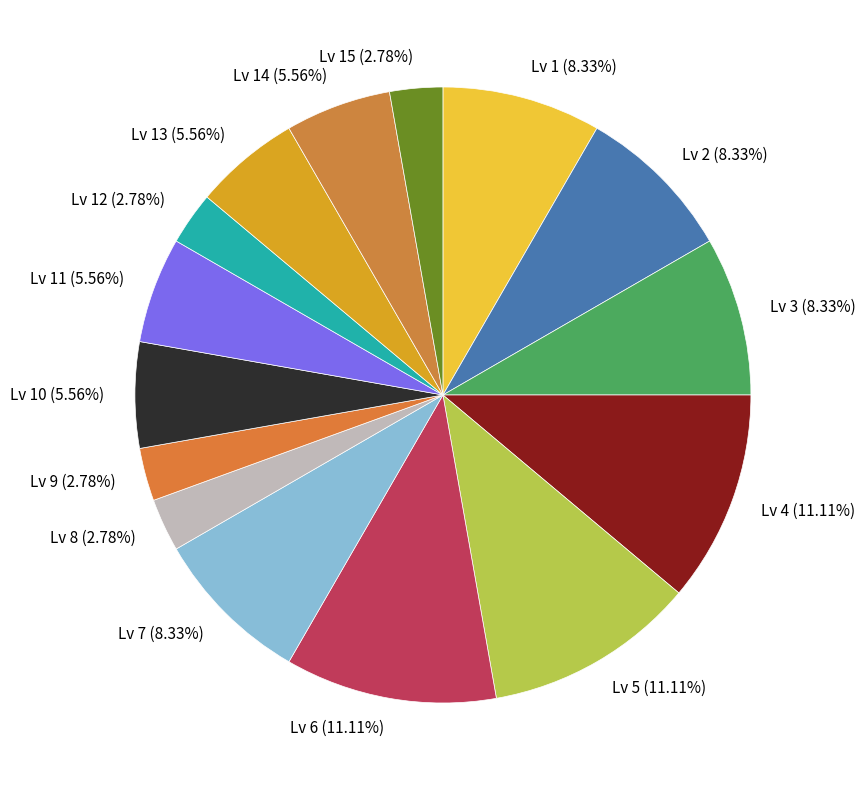

Combined, do Lv 8 (2.78%) and Lv 10 (5.56%) account for over 50%?

No